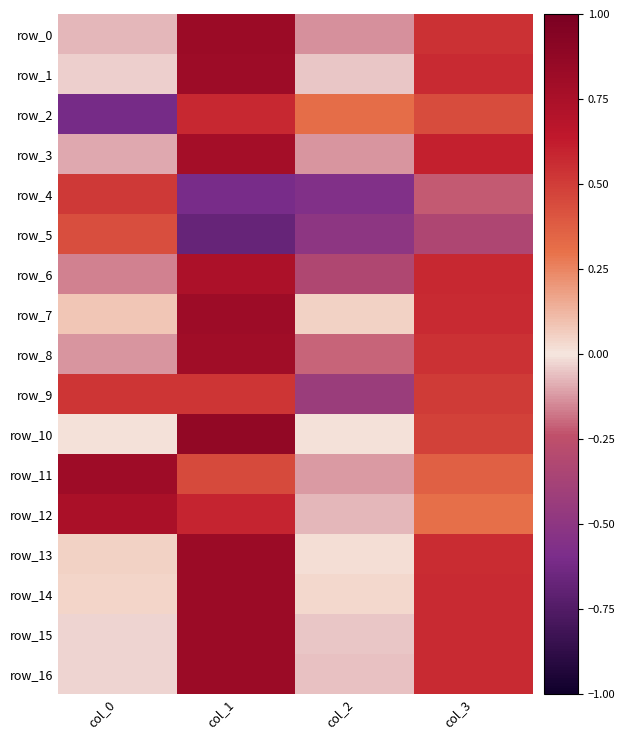

Between col_0 and col_2, which series saw the biggest shift?

row_4